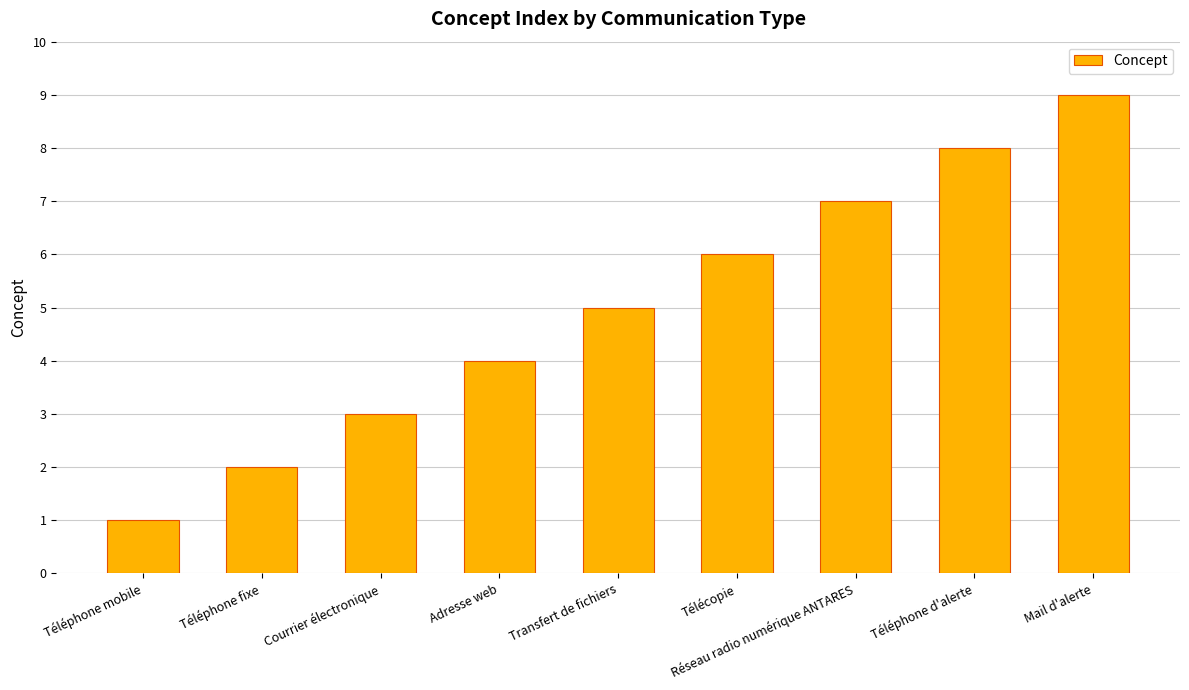

What is the change in value from Téléphone mobile to Réseau radio numérique ANTARES?

+6